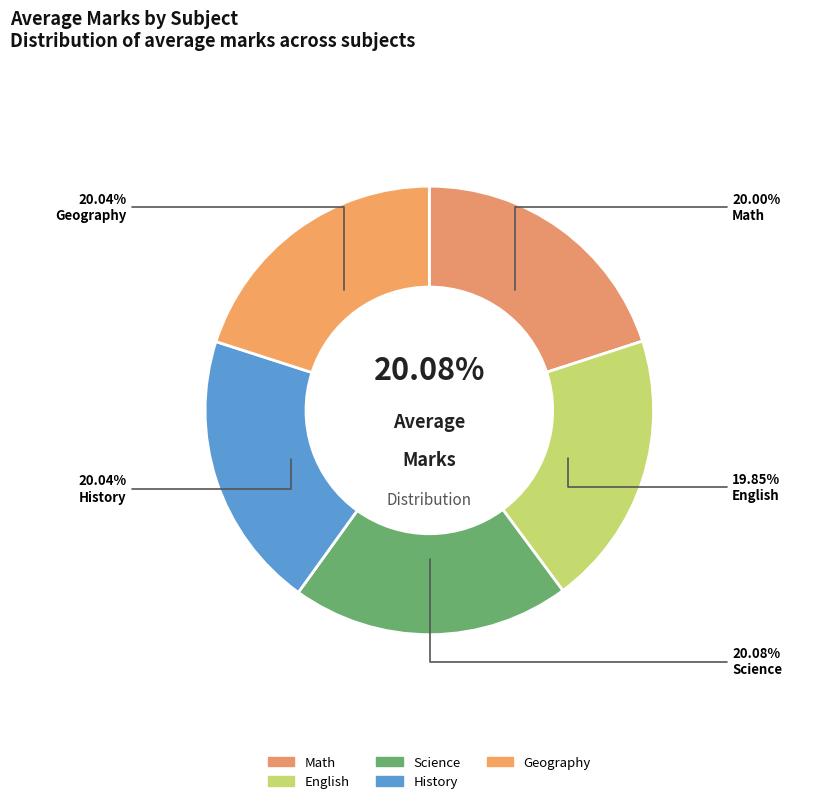

What percentage is the Math slice, to the nearest percent?

20%